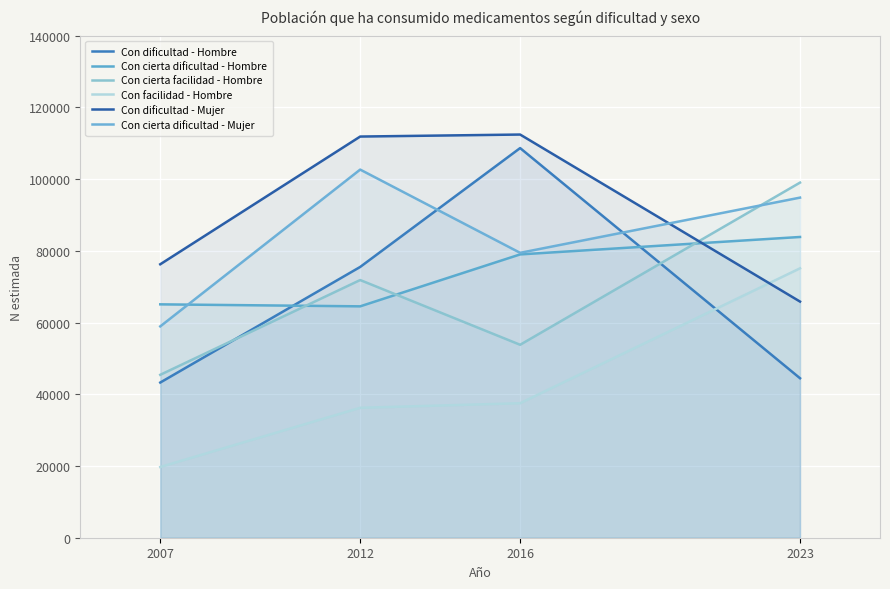

After their last crossing, which series has the higher values: Con cierta dificultad - Mujer or Con dificultad - Mujer?

Con cierta dificultad - Mujer